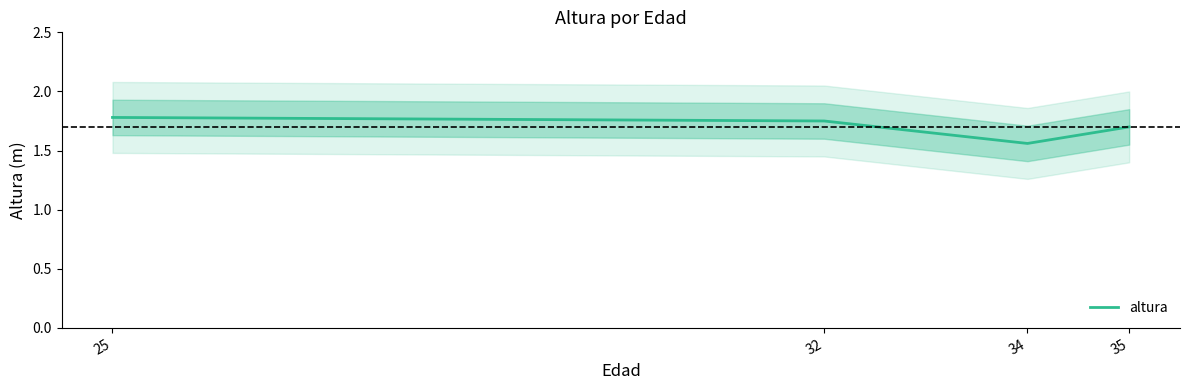

What is the difference between the values at 35 and 32?

0.1